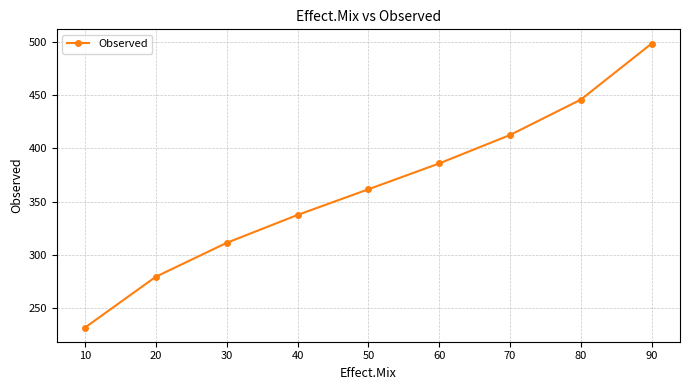

What is the value of the 1st point from the left?

232.1